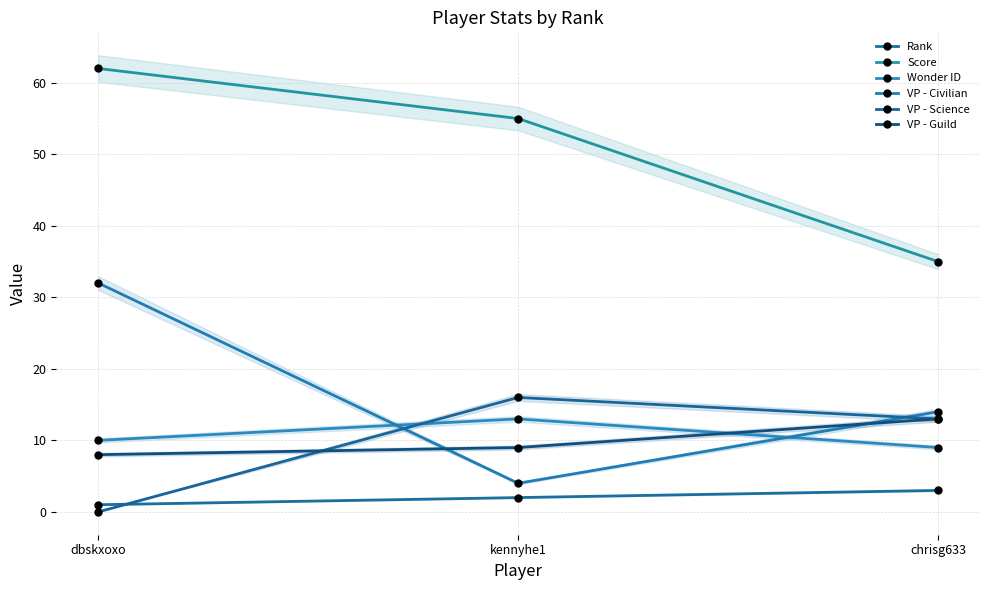

What is the sum of the Wonder ID values at kennyhe1 and dbskxoxo?

23